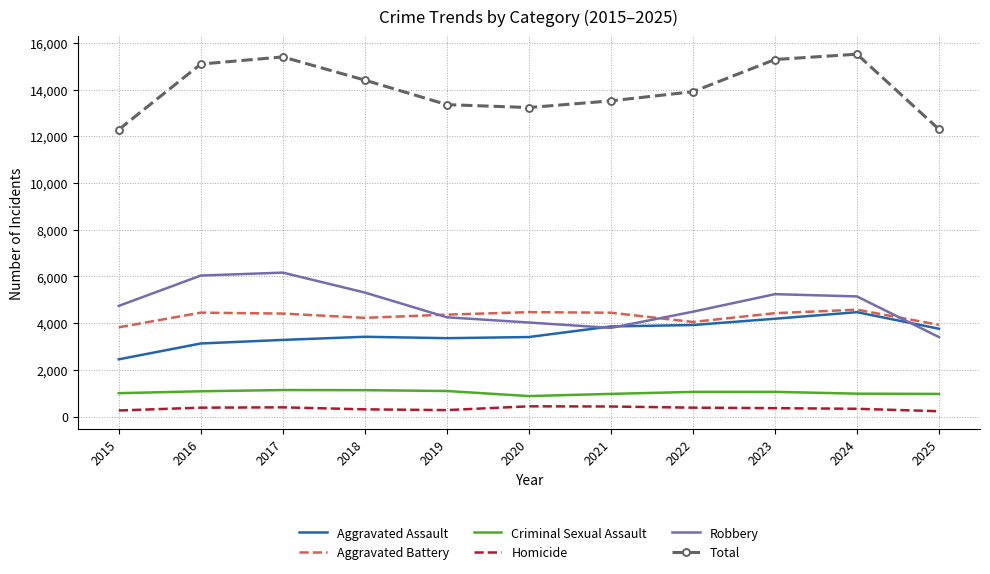

Is the value of Robbery at 2022 greater than the value of Criminal Sexual Assault at 2024?

Yes